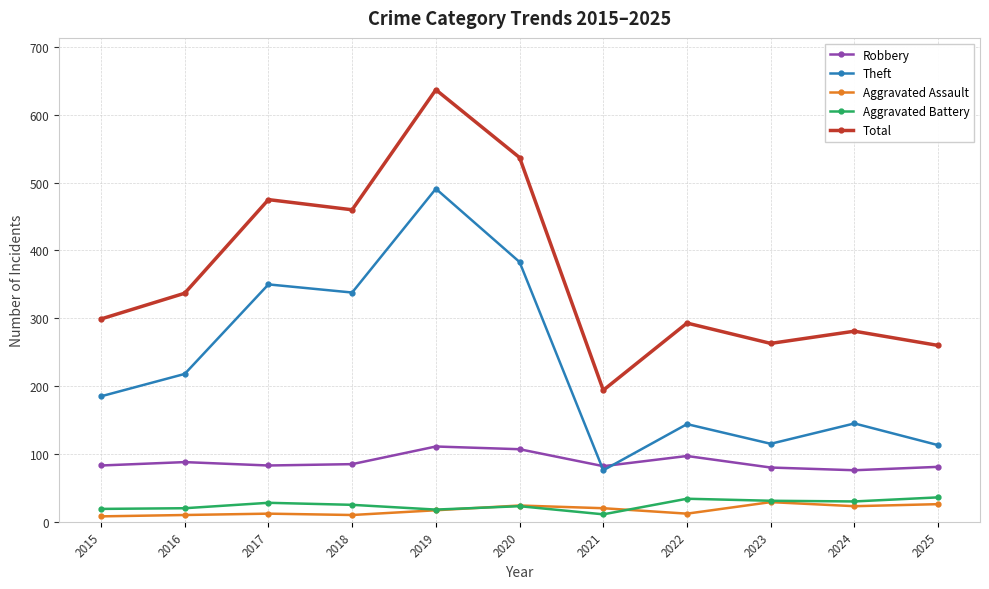

How many data points in Total are less than 299?

5